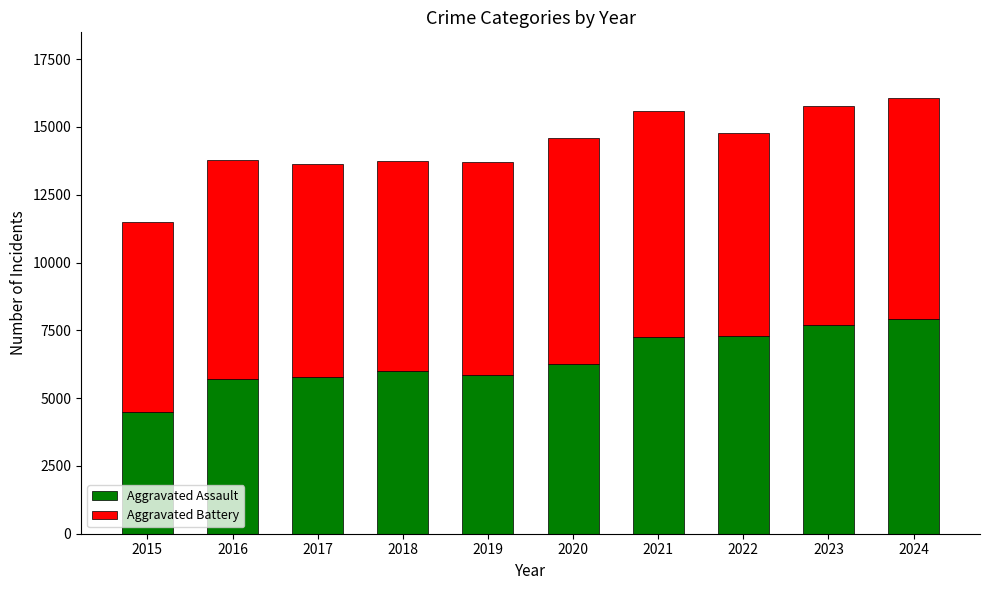

What is the lowest value of the Aggravated Assault series?

4480